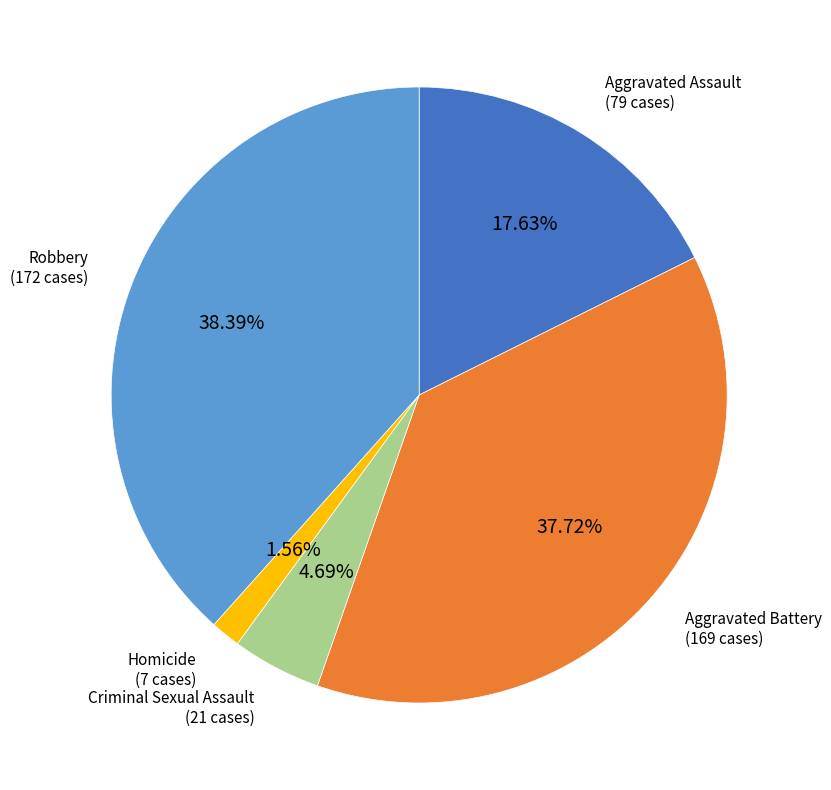

Is there a majority slice in this chart?

No